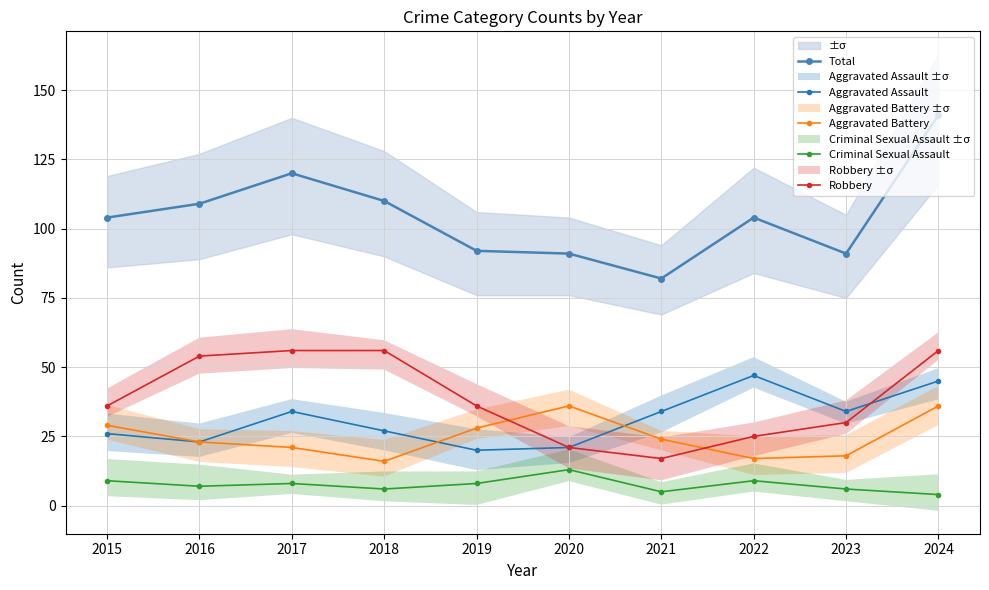

What is the sum of the Robbery values at 2022 and 2015?

61